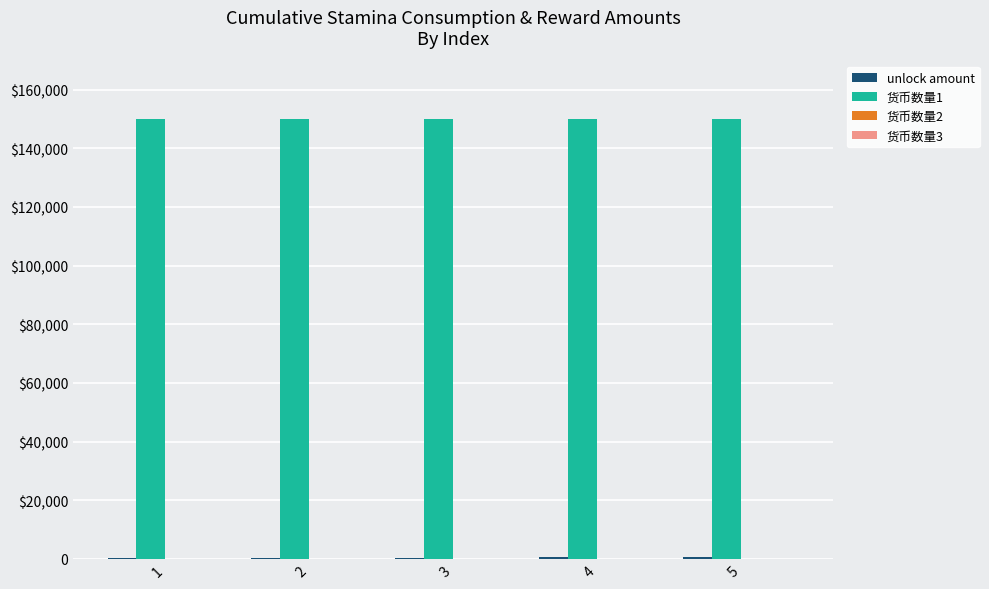

Does the chart contain stacked bars?

No